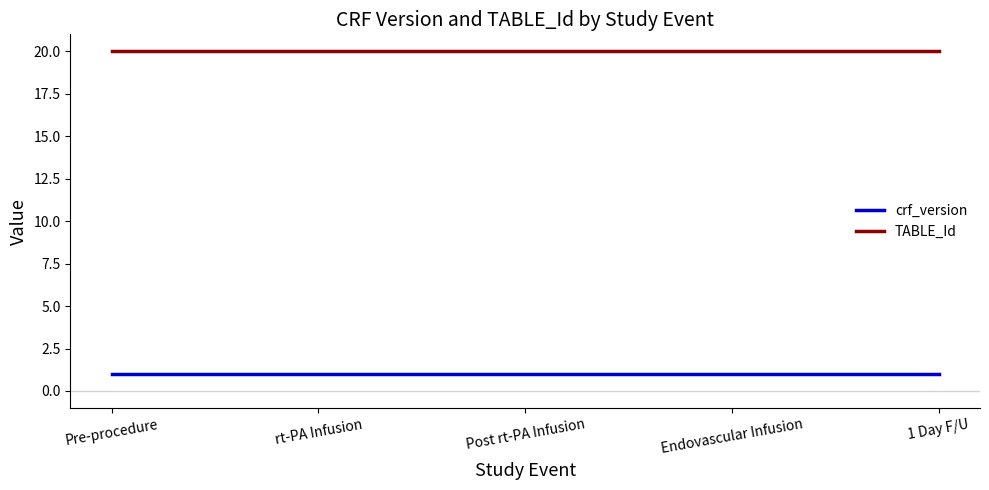

Reading left to right, extract all data points from this chart.

crf_version: Pre-procedure=1	rt-PA Infusion=1	Post rt-PA Infusion=1	Endovascular Infusion=1	1 Day F/U=1
TABLE_Id: Pre-procedure=20	rt-PA Infusion=20	Post rt-PA Infusion=20	Endovascular Infusion=20	1 Day F/U=20